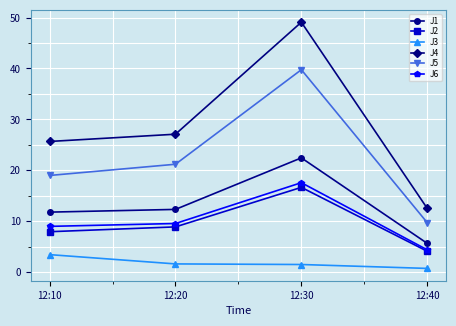

What is the difference between the maximum and minimum values in the J1 series?

16.8